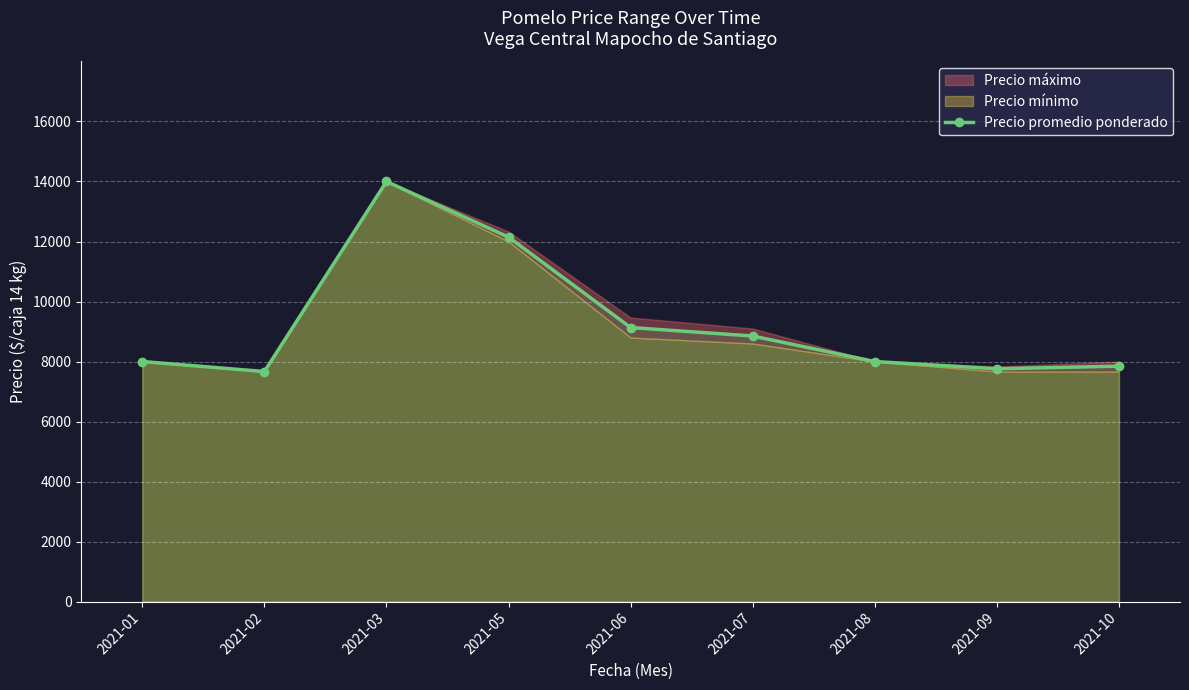

What is the approximate value at 2021-03?

14000.0